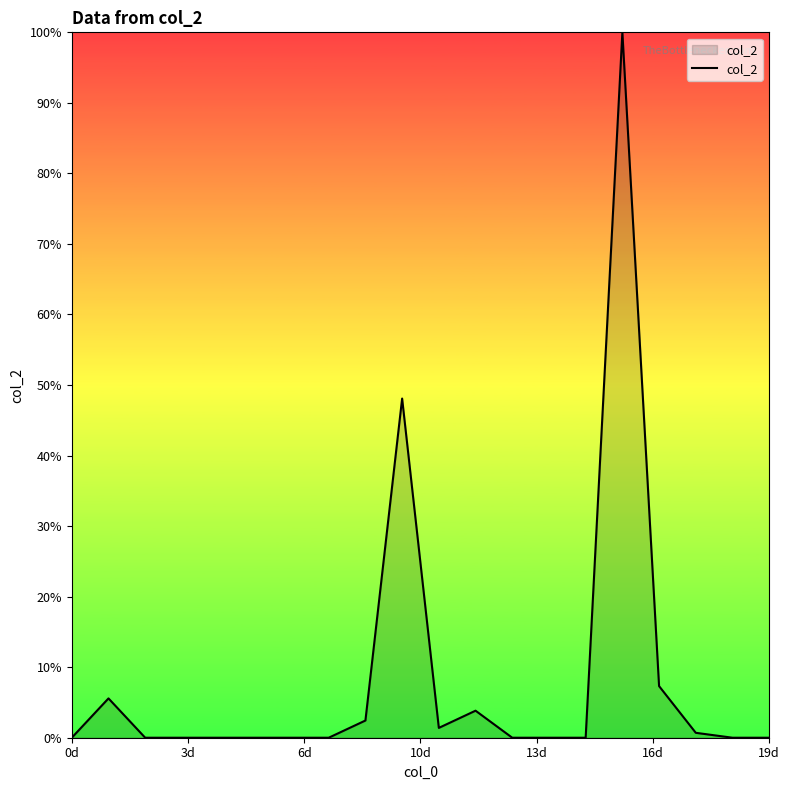

What is the difference between the maximum and minimum values?

100.0